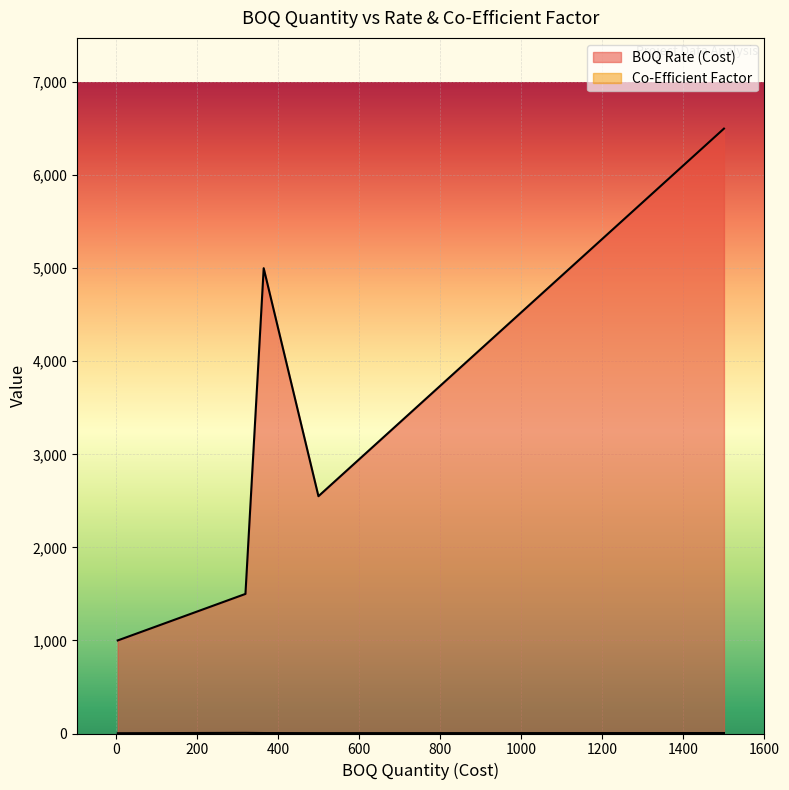

True or false: Co-Efficient Factor and BOQ Rate (Cost) cross at least once.

False